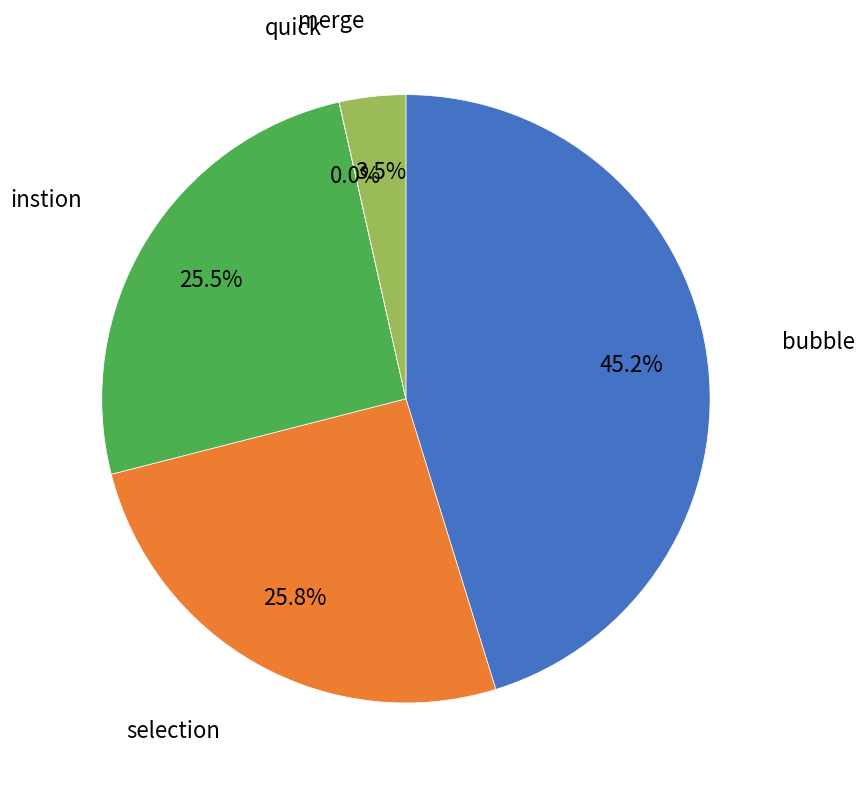

To the nearest percent, what percentage of the pie is bubble?

45%